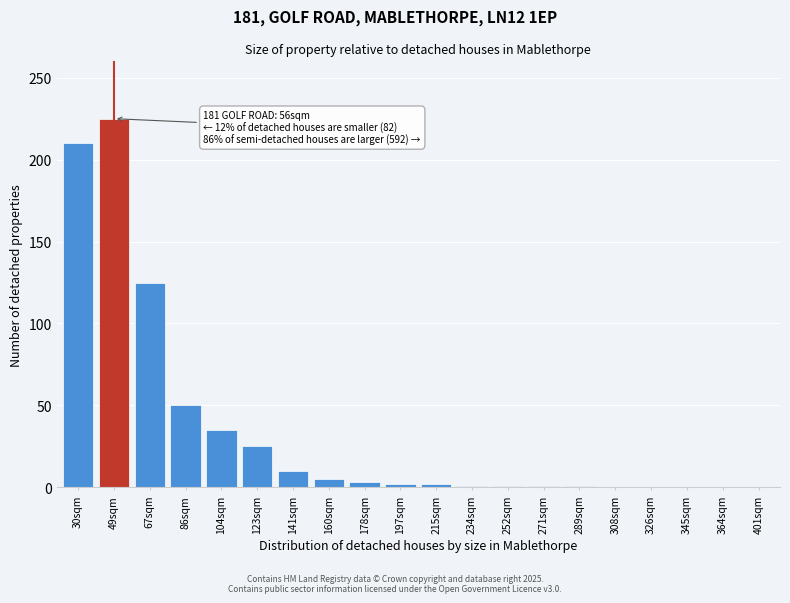

True or false: the data shows 50 at 86sqm.

True